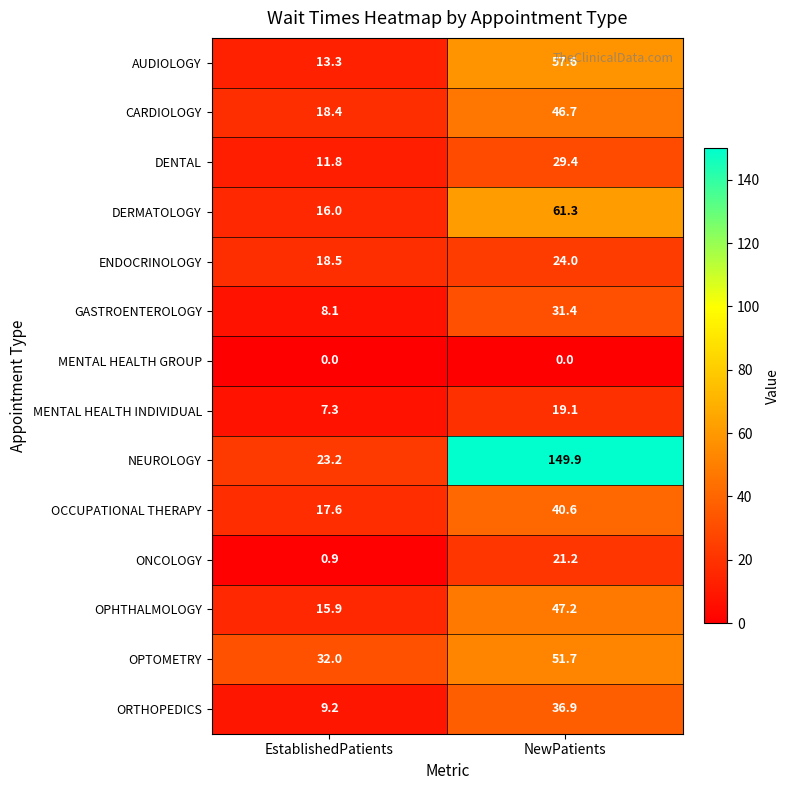

True or false: OPTOMETRY has a value of 51.7 at NewPatients.

True